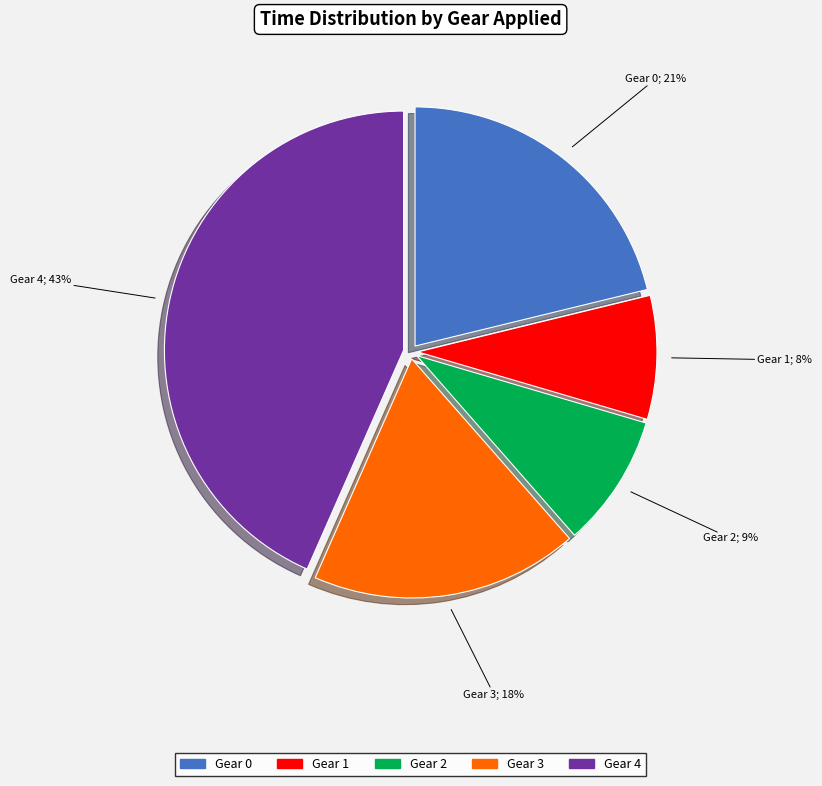

To the nearest percent, what percentage of the pie is Gear 4?

43%